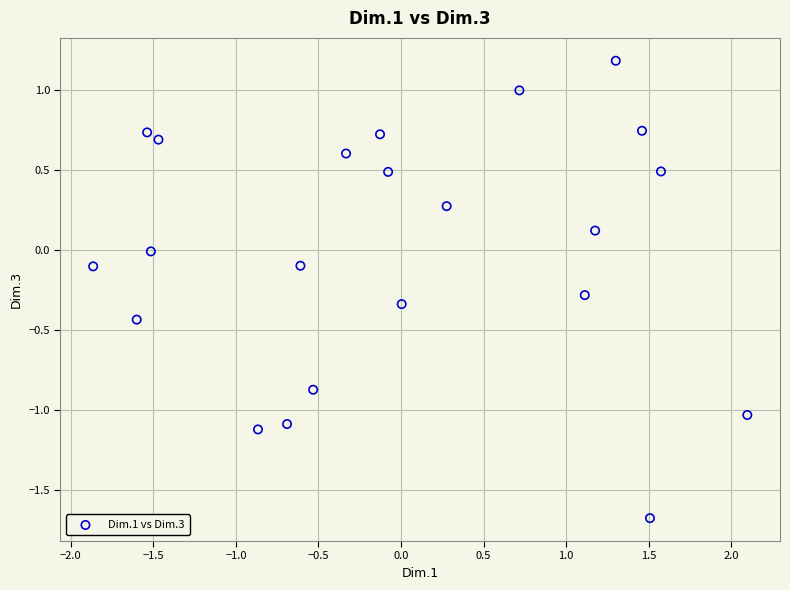

What is the range of Y values (max minus min)?

2.9